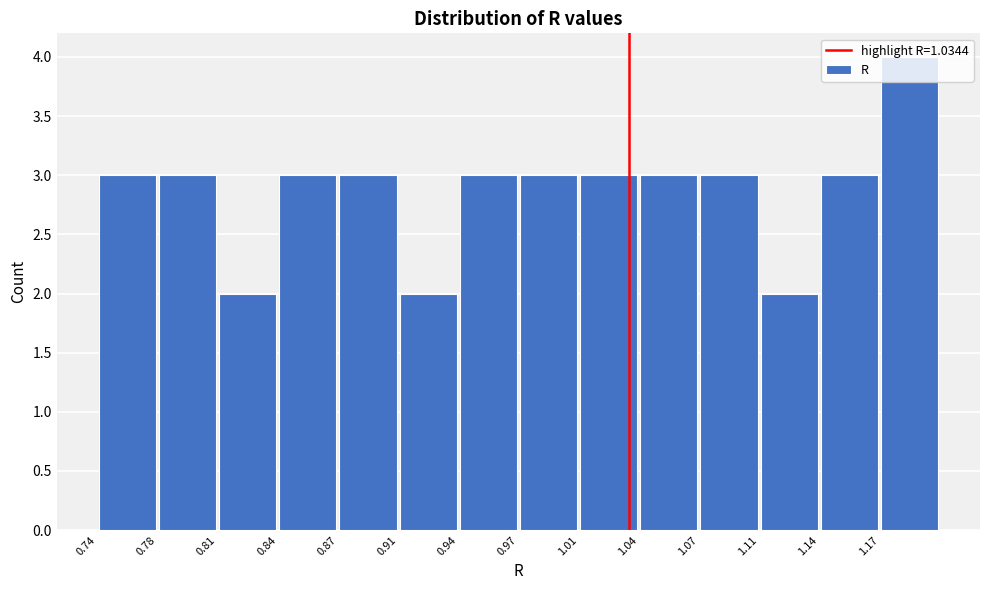

How tall is the bar that spans 0.740 to 0.775 on the x-axis? Neither the bar edges nor the heights are printed on the chart, so give them approximately, as read against the axes.

3